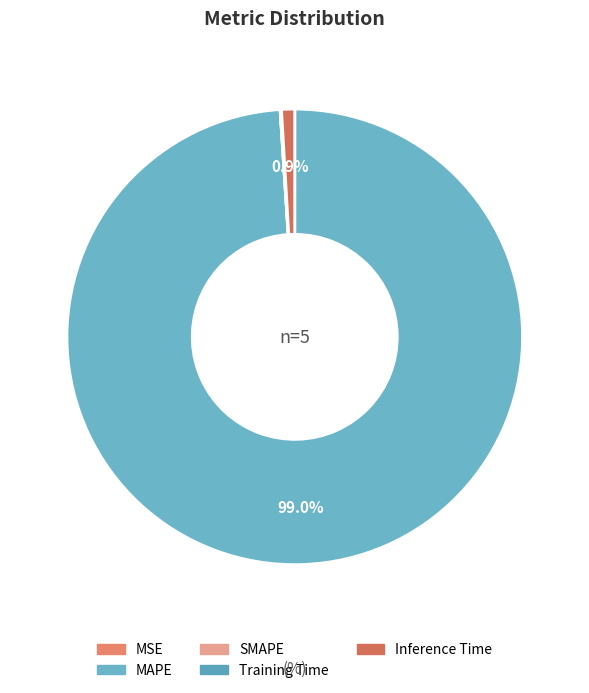

To the nearest percent, what is the difference between the largest and smallest slice percentages?

99%